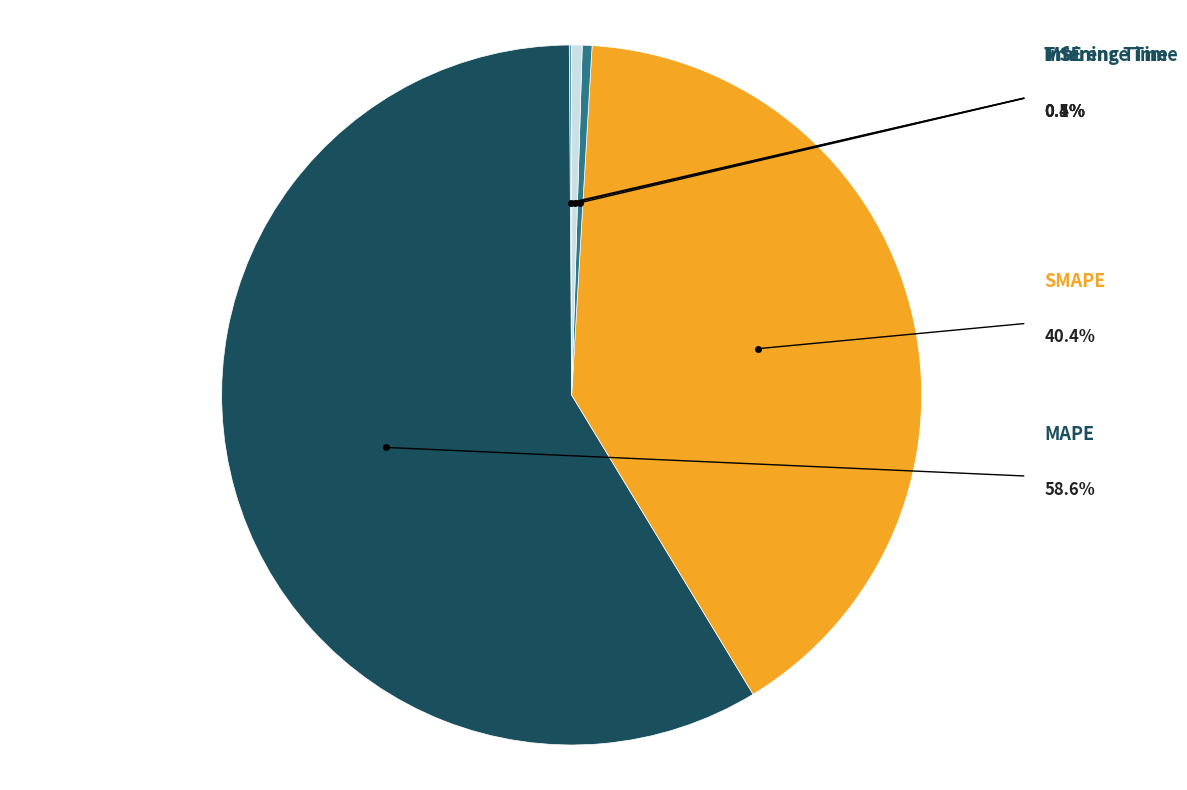

Does any single category account for the majority?

Yes